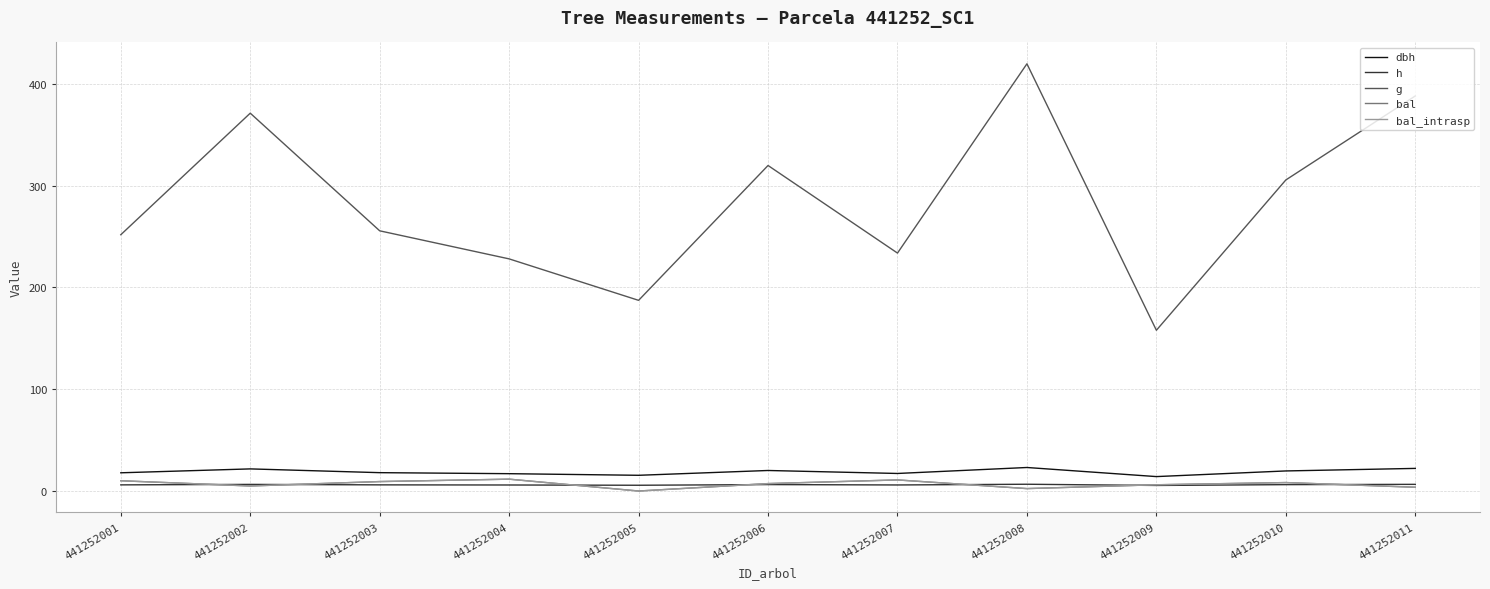

At how many categories does at least one series exceed 55?

11